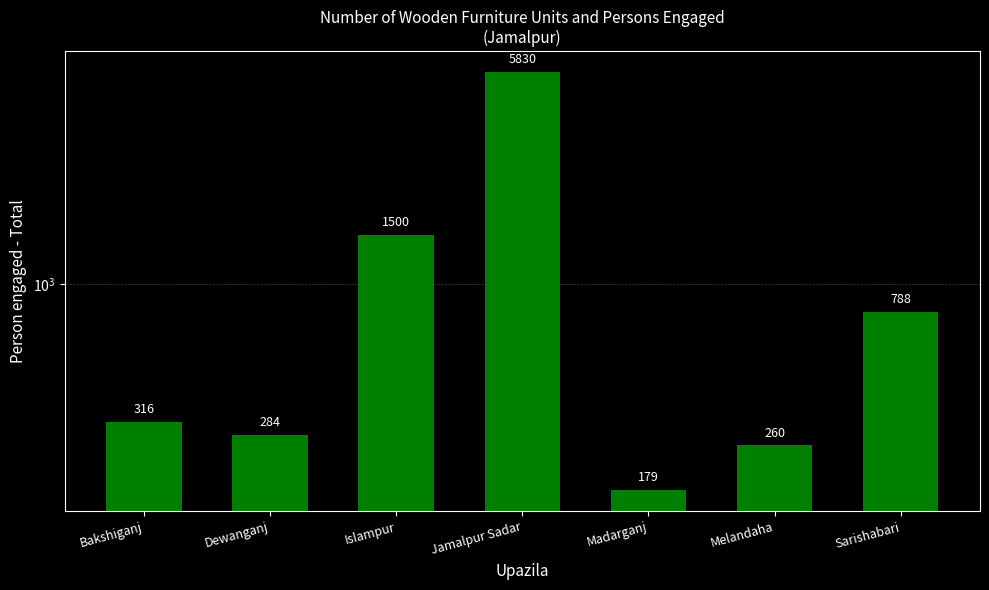

Is it true that the value at Sarishabari is 788?

True